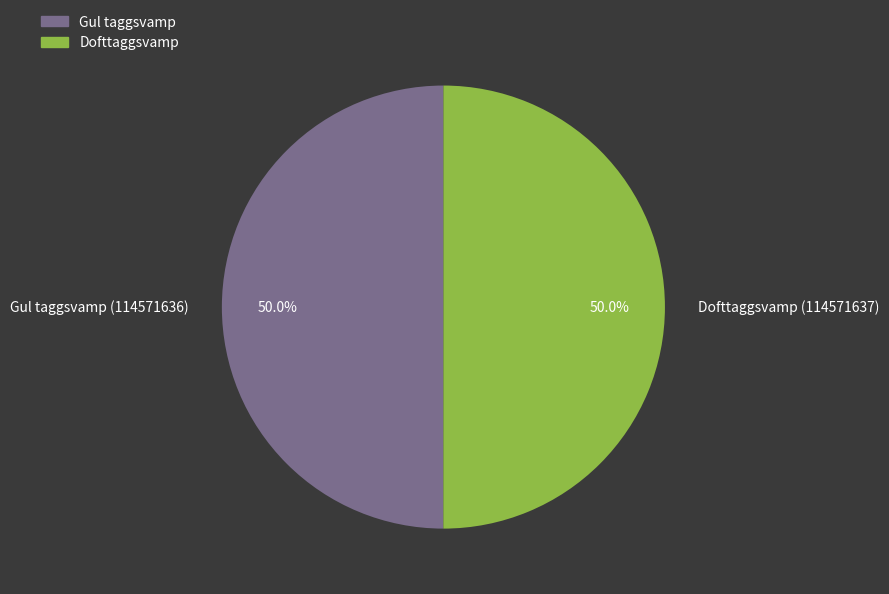

What portion of the pie excludes Gul taggsvamp (114571636)?

50.0%